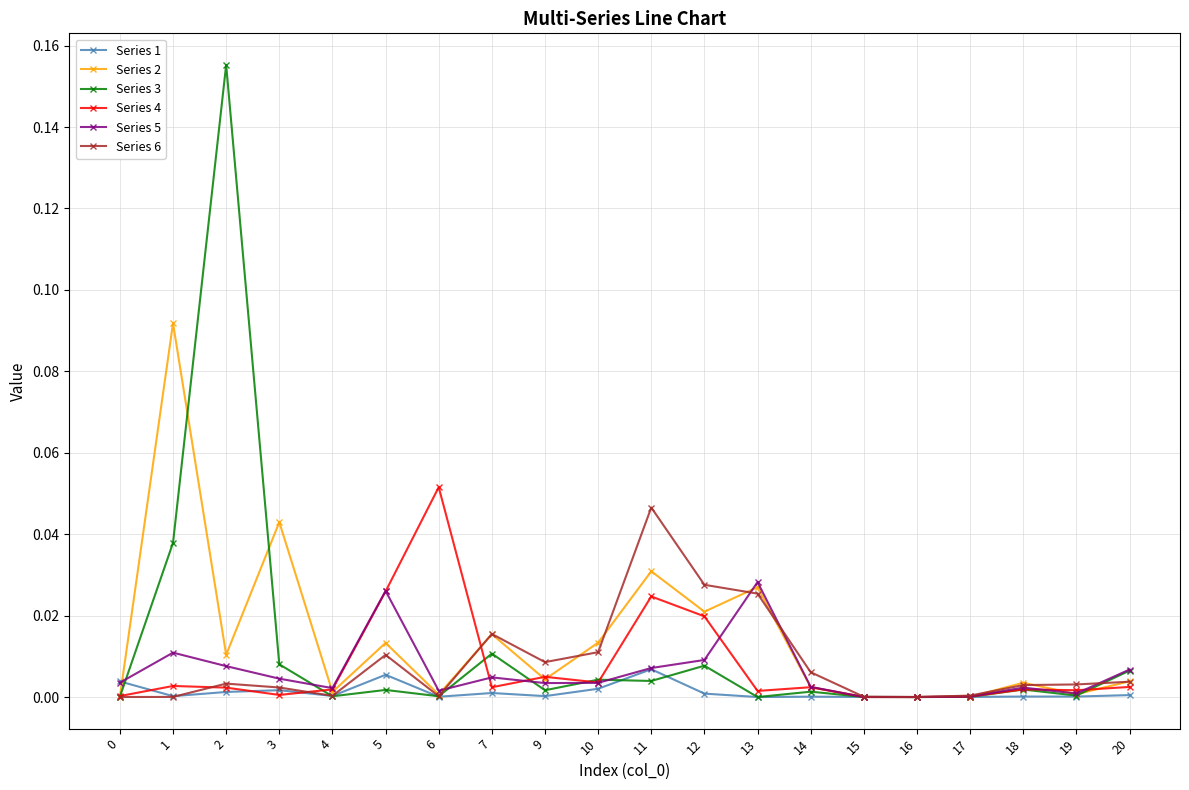

Is the value of Series 2 at 16 greater than the value of Series 3 at 12?

No